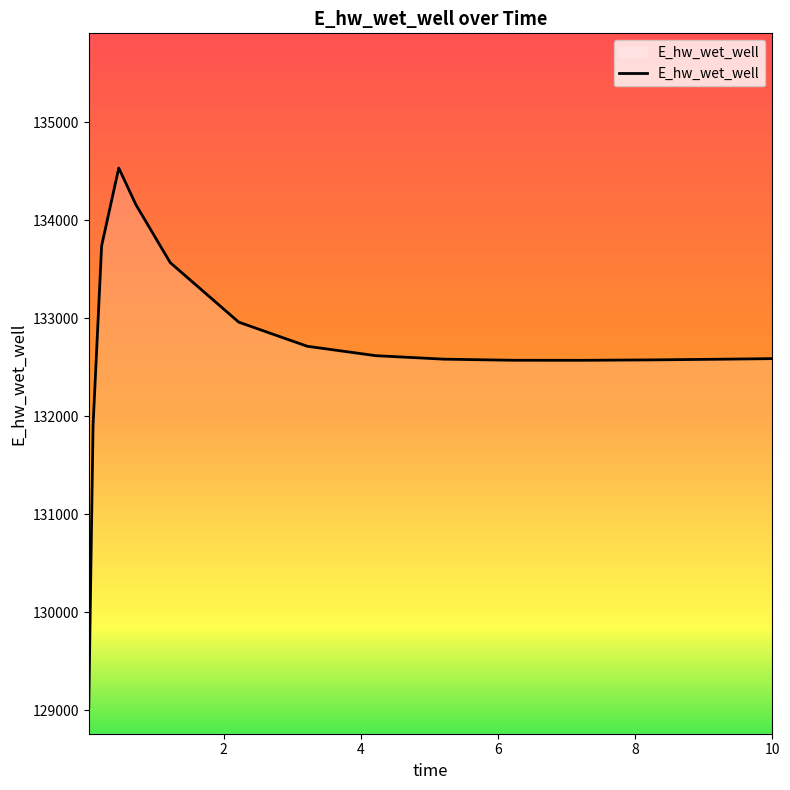

What is the maximum value shown in the chart?

134531.5